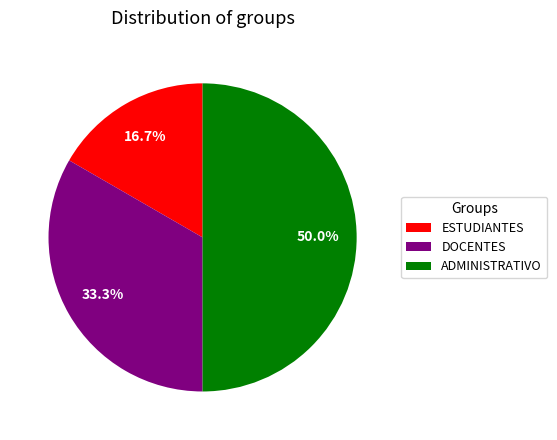

Rank the categories by value from lowest to highest.

ESTUDIANTES, DOCENTES, ADMINISTRATIVO